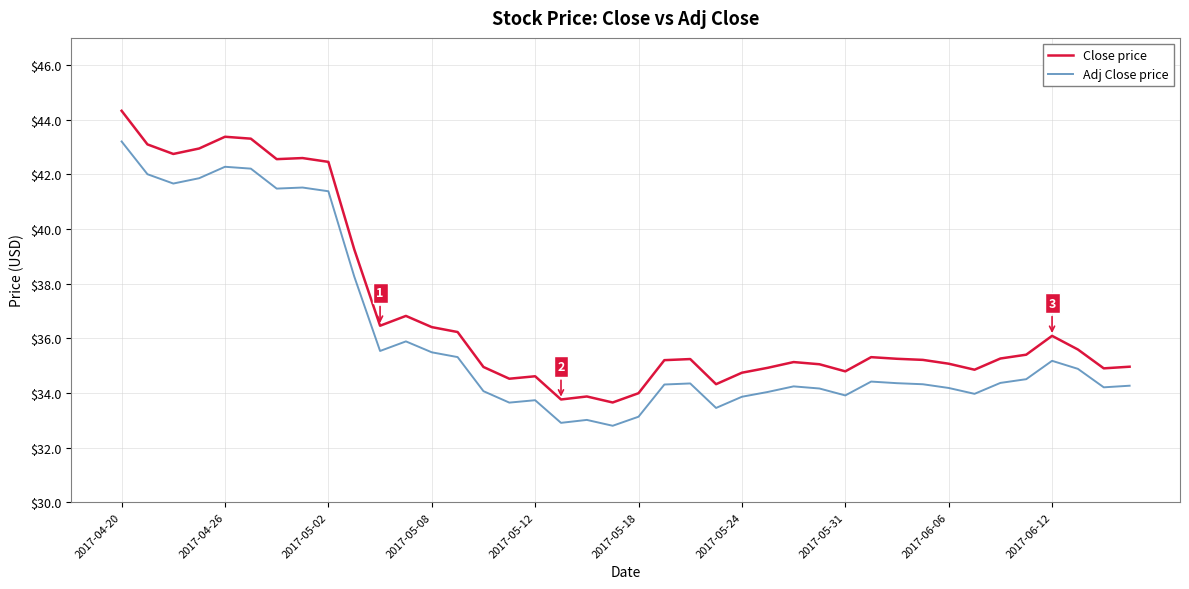

What is the greatest value displayed?

44.3